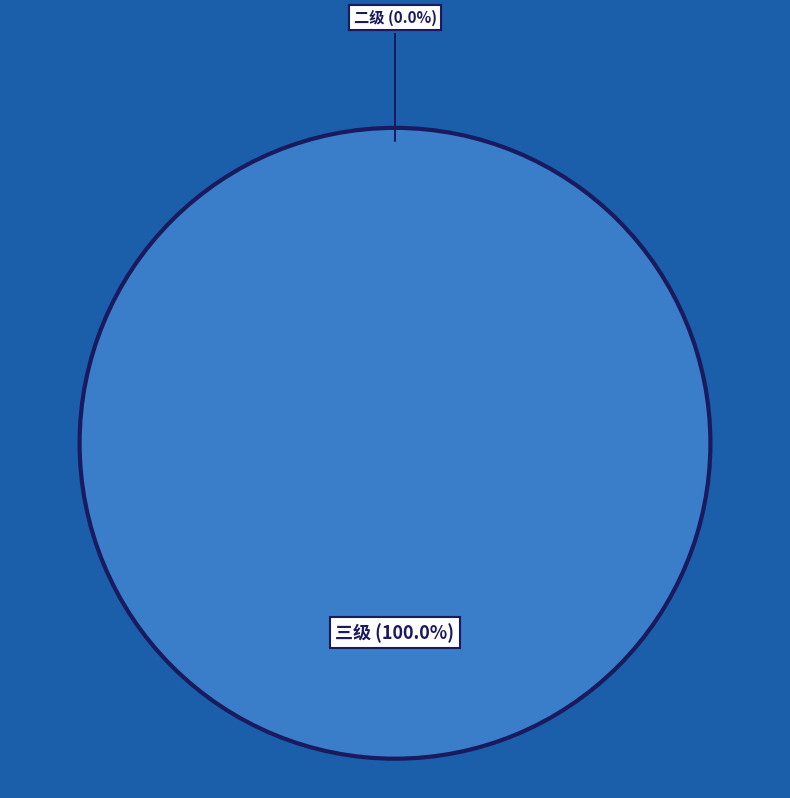

Is there a majority slice in this chart?

Yes